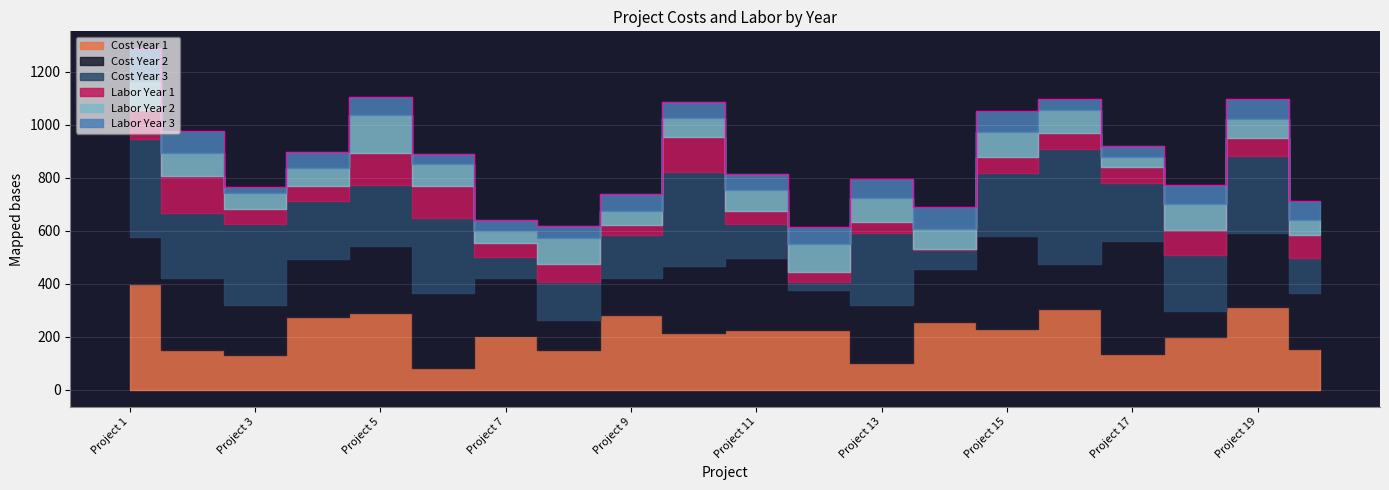

What is the difference between the highest and lowest values at Project 19?

247